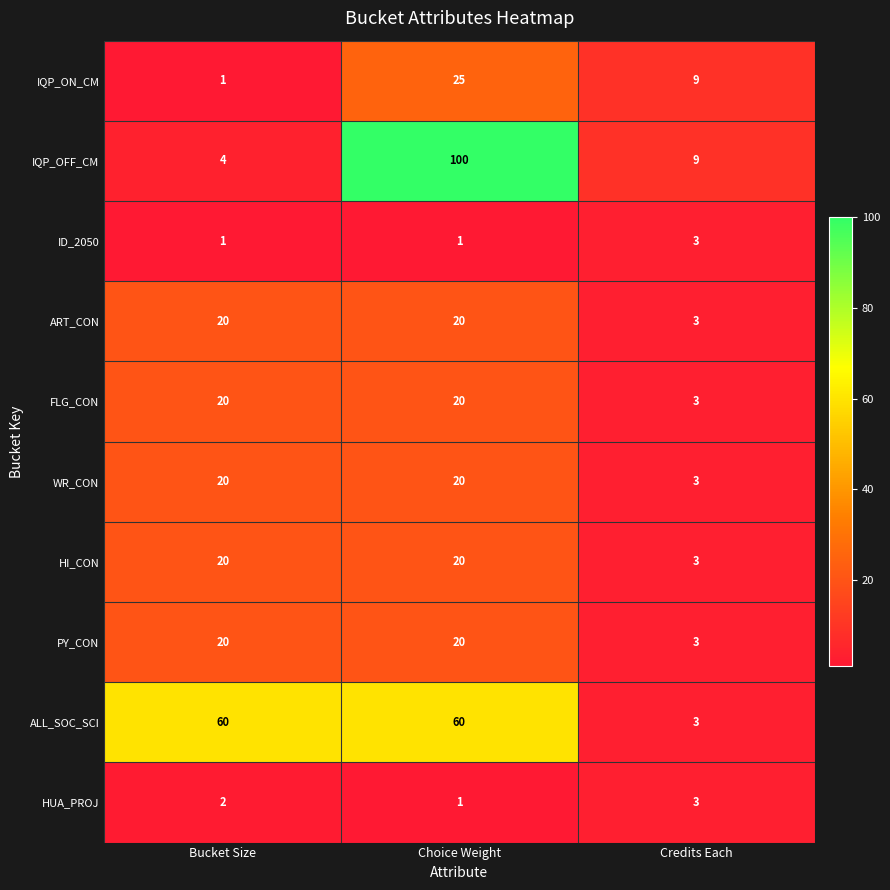

How many HI_CON values are between 3 and 20?

3